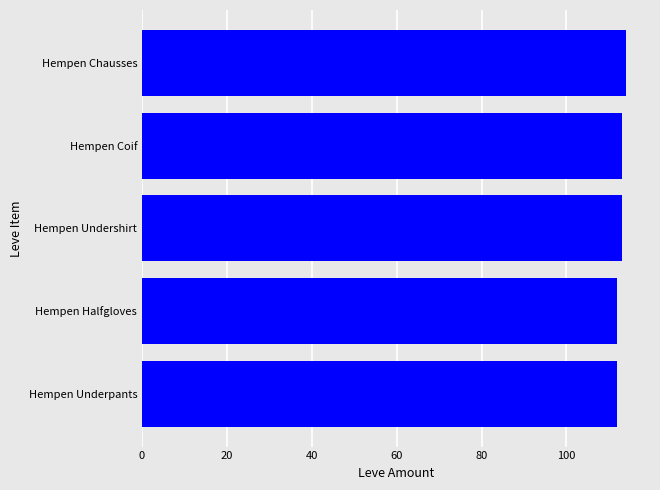

What is the maximum value shown in the chart?

114